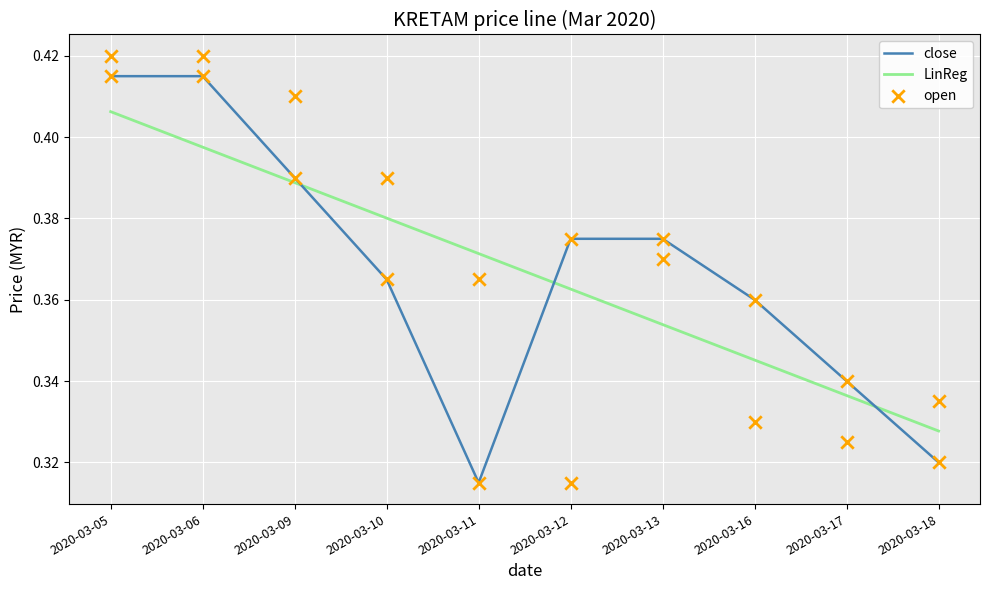

At which category is the sum across all series the highest?

2020-03-05